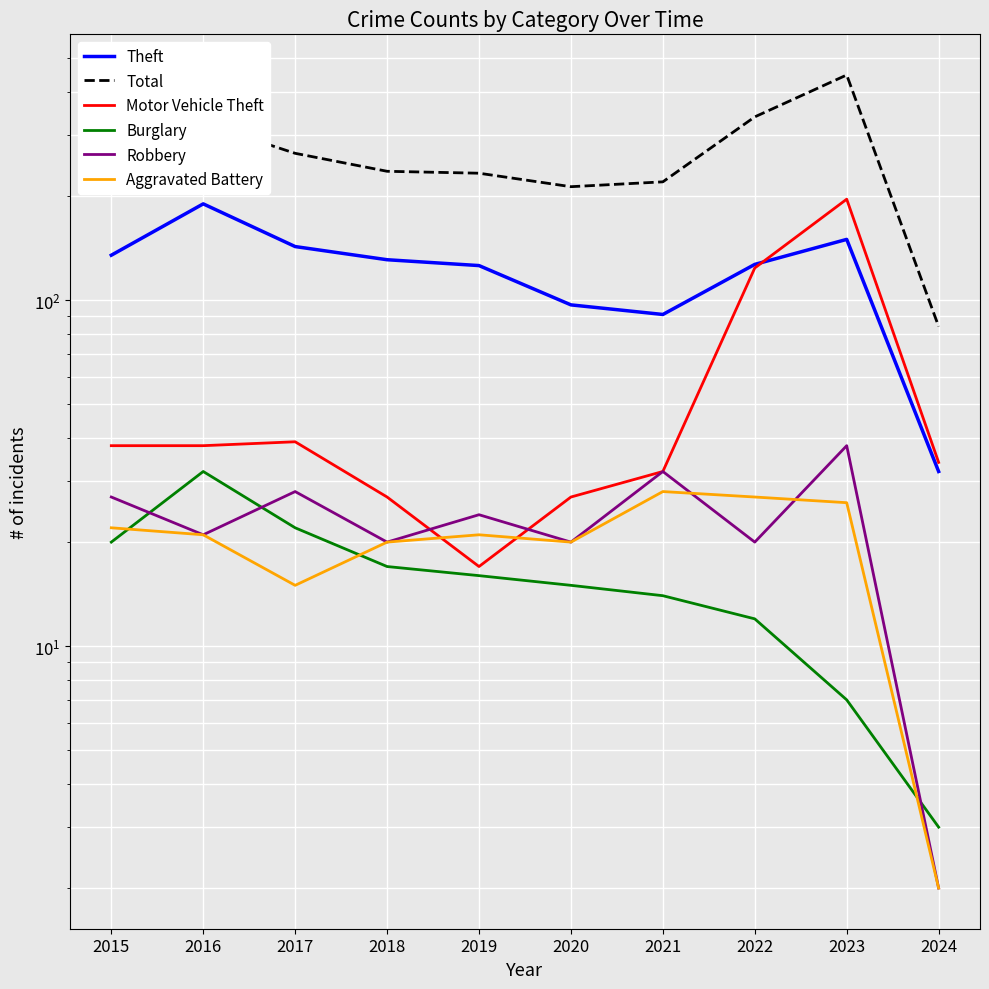

What are all the series names shown in the legend?

Theft, Total, Motor Vehicle Theft, Burglary, Robbery, Aggravated Battery